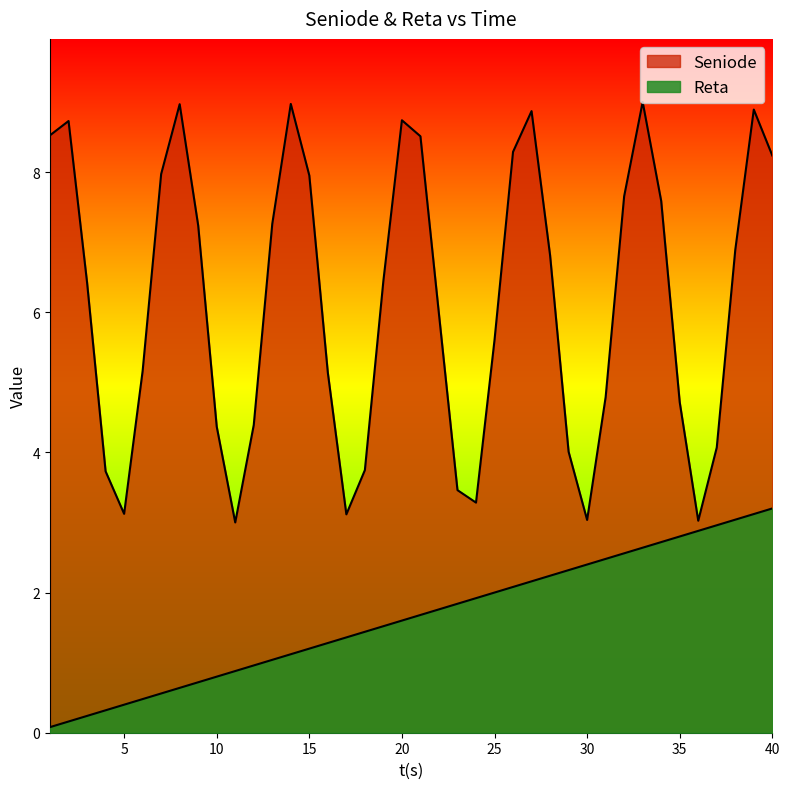

How many interior local peaks does the Seniode series have?

7